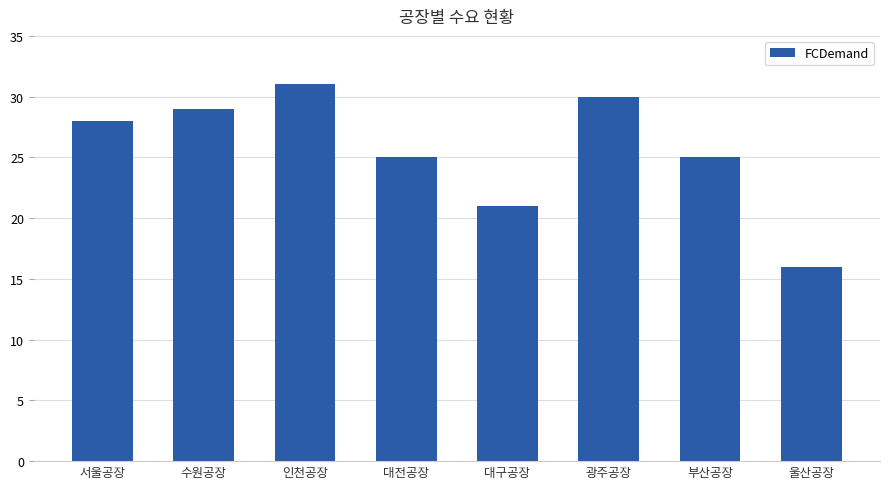

Reading right to left, extract all data points from this chart.

울산공장=16	부산공장=25	광주공장=30	대구공장=21	대전공장=25	인천공장=31	수원공장=29	서울공장=28